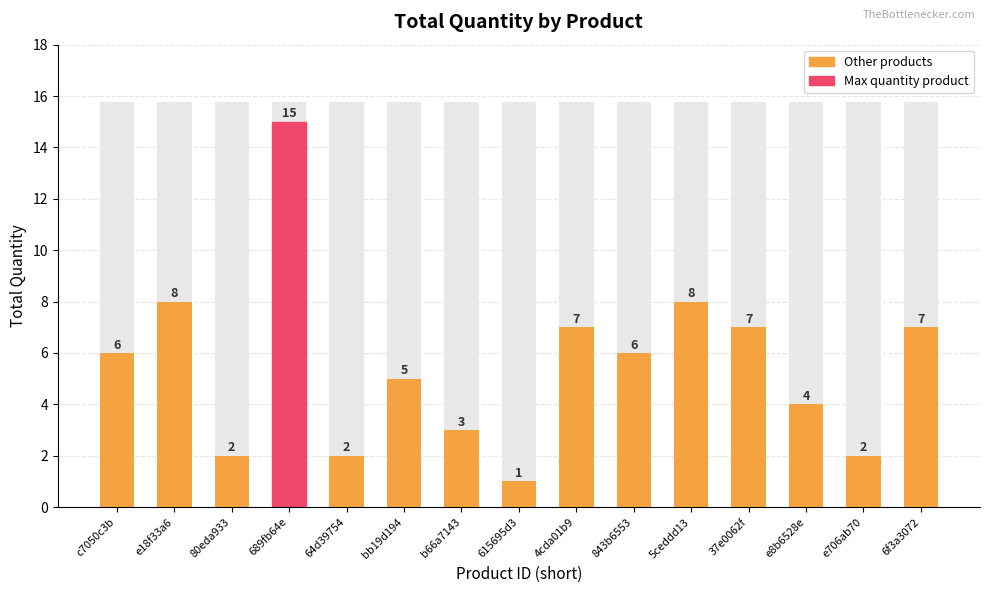

Is it true that the value at 5ceddd13 is 11?

False